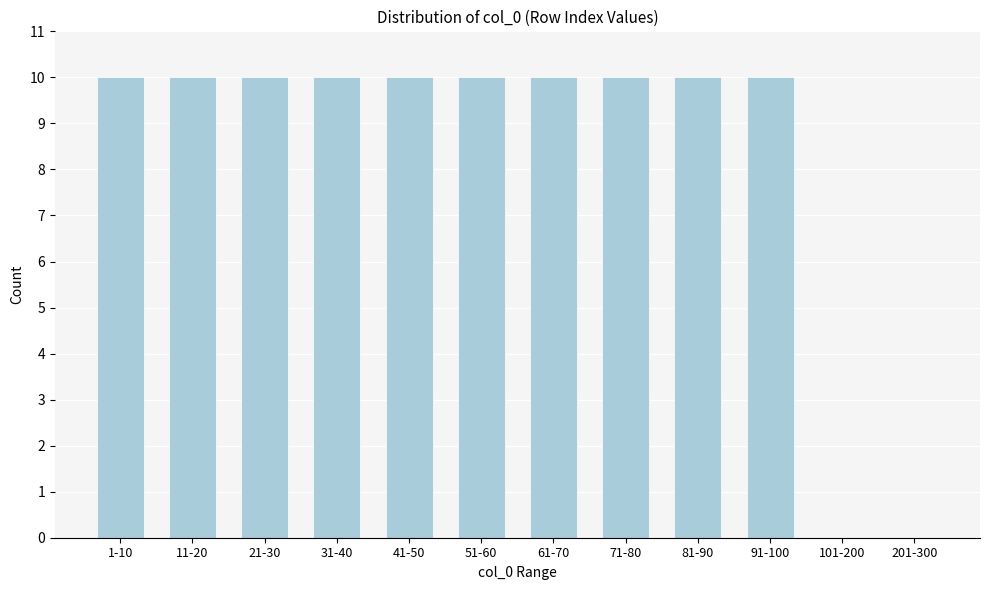

Reading left to right, what are all the values shown in this chart?

1-10=10	11-20=10	21-30=10	31-40=10	41-50=10	51-60=10	61-70=10	71-80=10	81-90=10	91-100=10	101-200=0	201-300=0